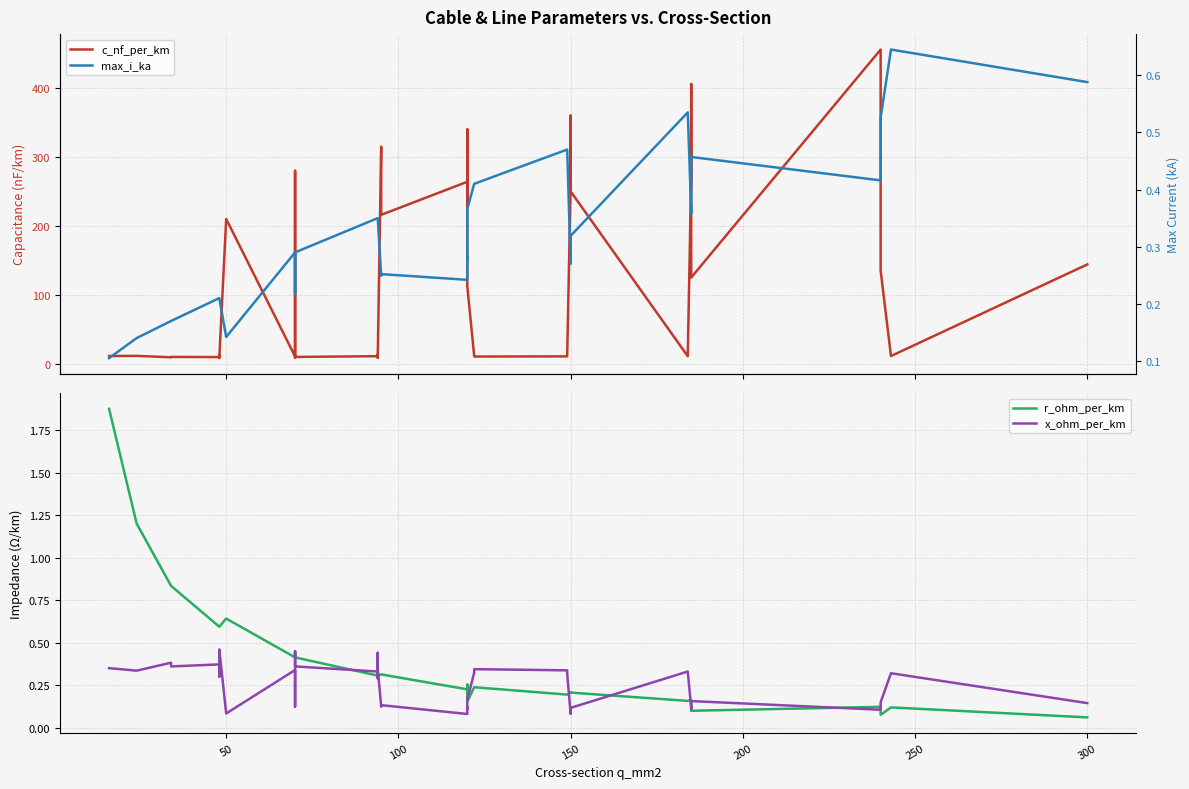

What are all the series names shown in the legend?

c_nf_per_km, r_ohm_per_km, x_ohm_per_km, max_i_ka